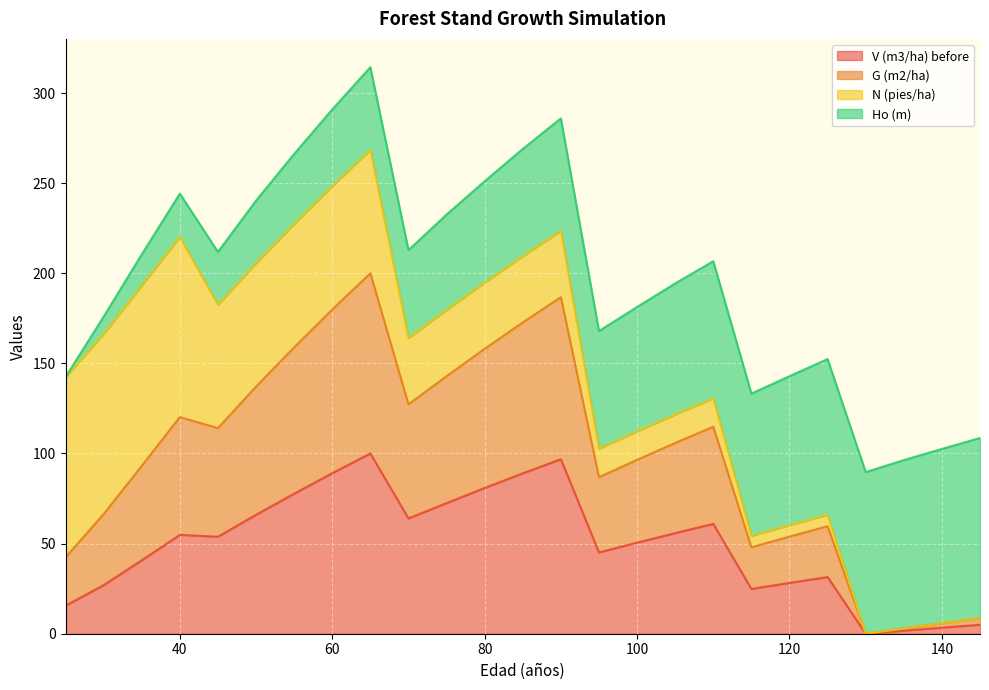

What is the highest value of the V (m3/ha) before series?

100.0